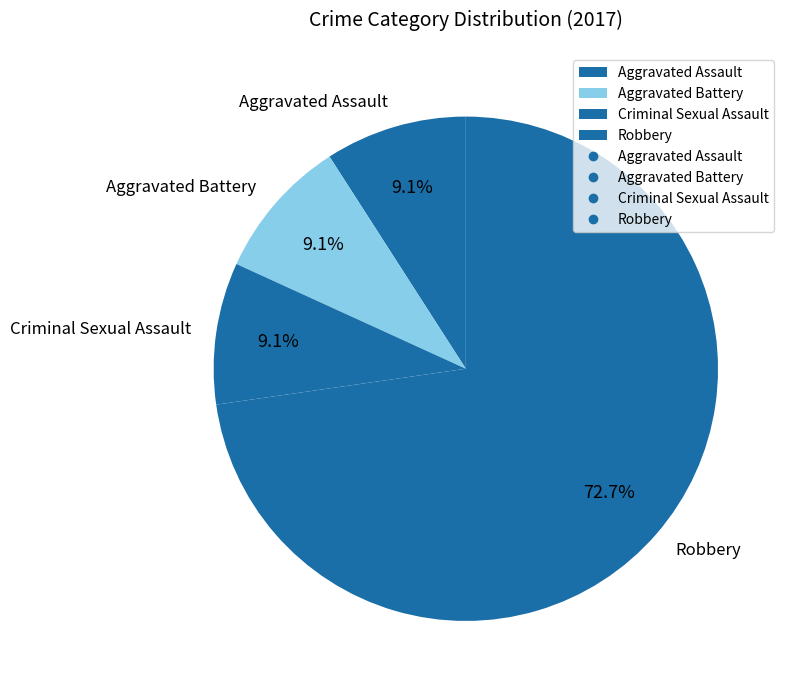

To the nearest percent, what portion does Robbery represent?

73%